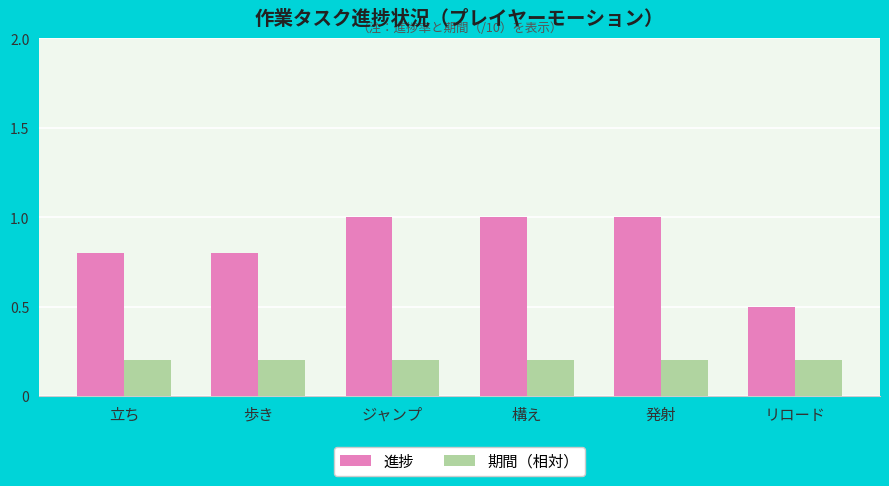

What is the label of the 2nd bar from the right?

発射